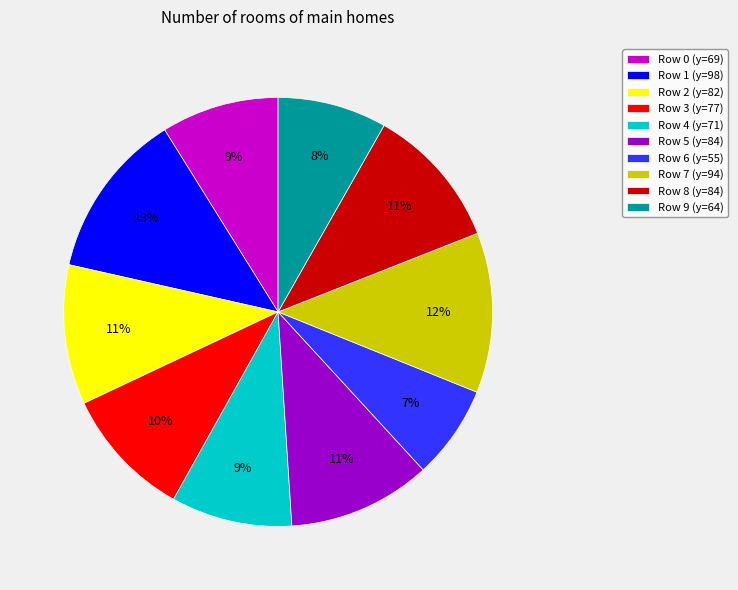

How many slices are in this pie chart?

10